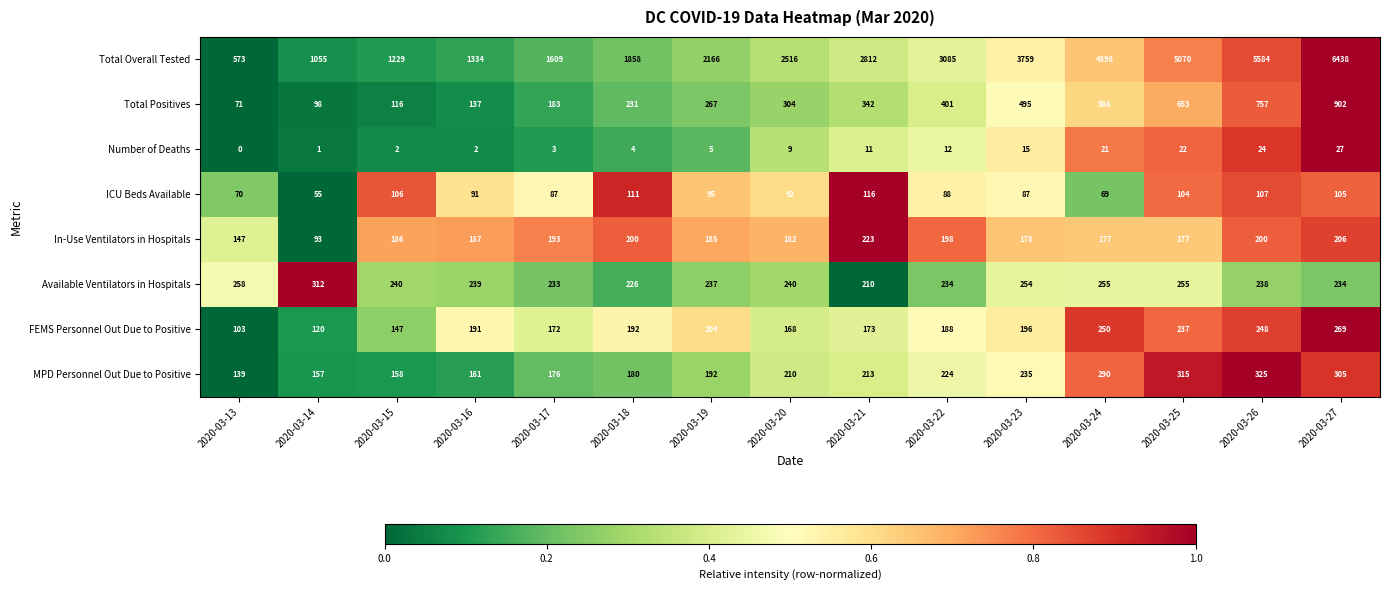

At which label is Available Ventilators in Hospitals closest to 261?

2020-03-13